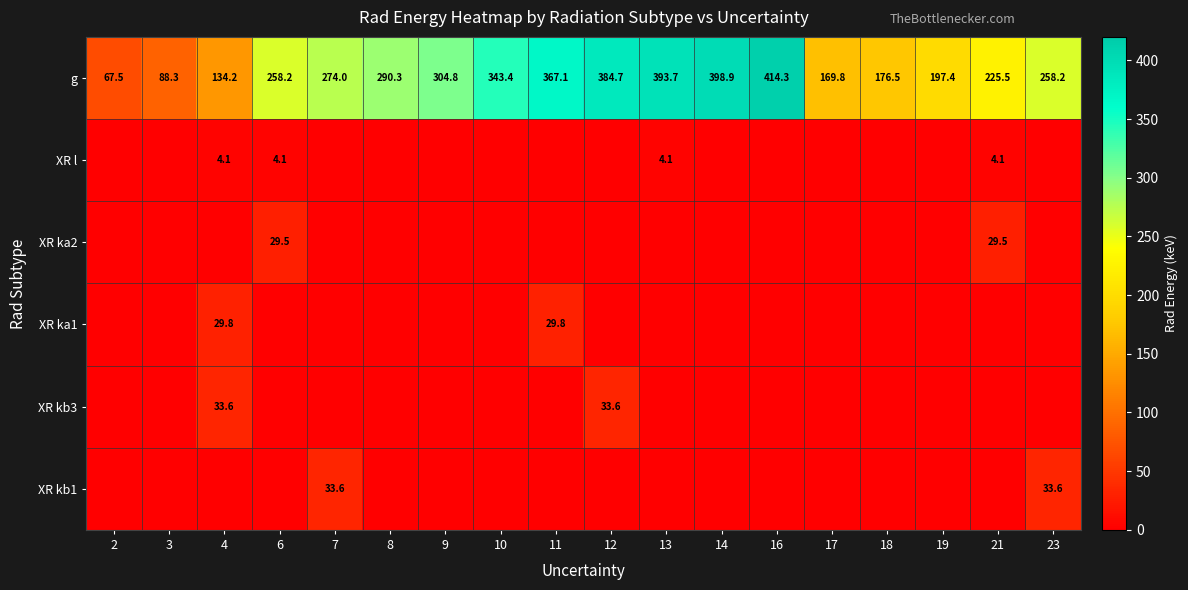

The g series shows 304.8 at 9. True or false?

True